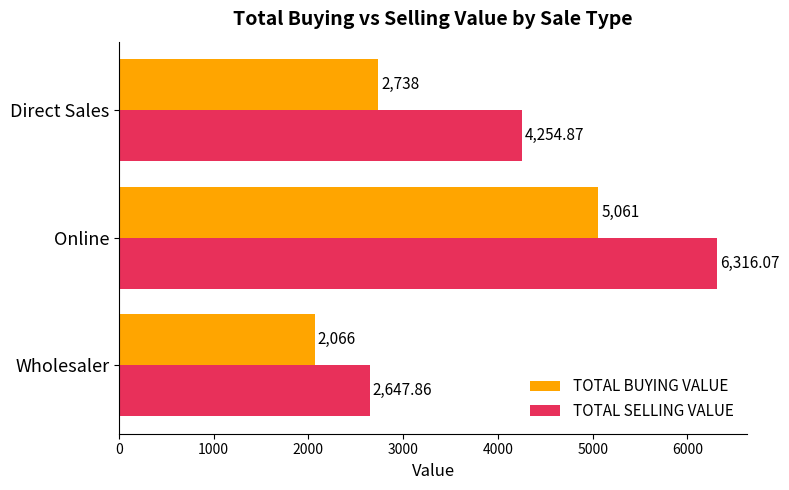

How many series are shown in this chart?

2